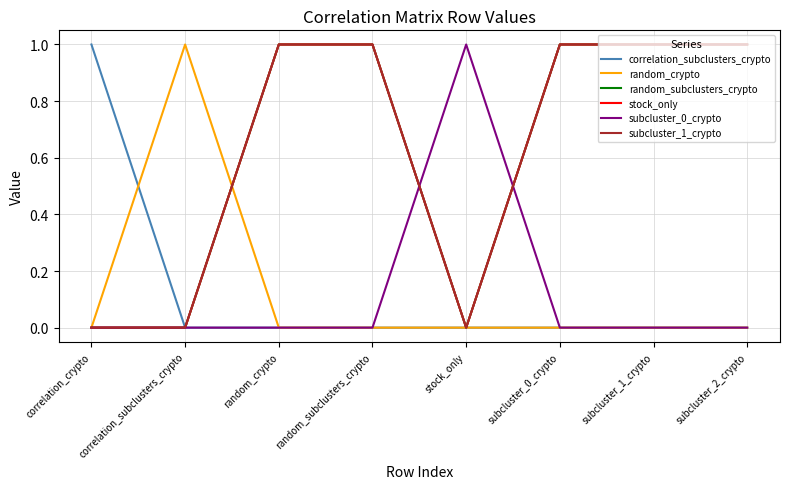

The value of subcluster_0_crypto at subcluster_1_crypto is -1. True or false?

False